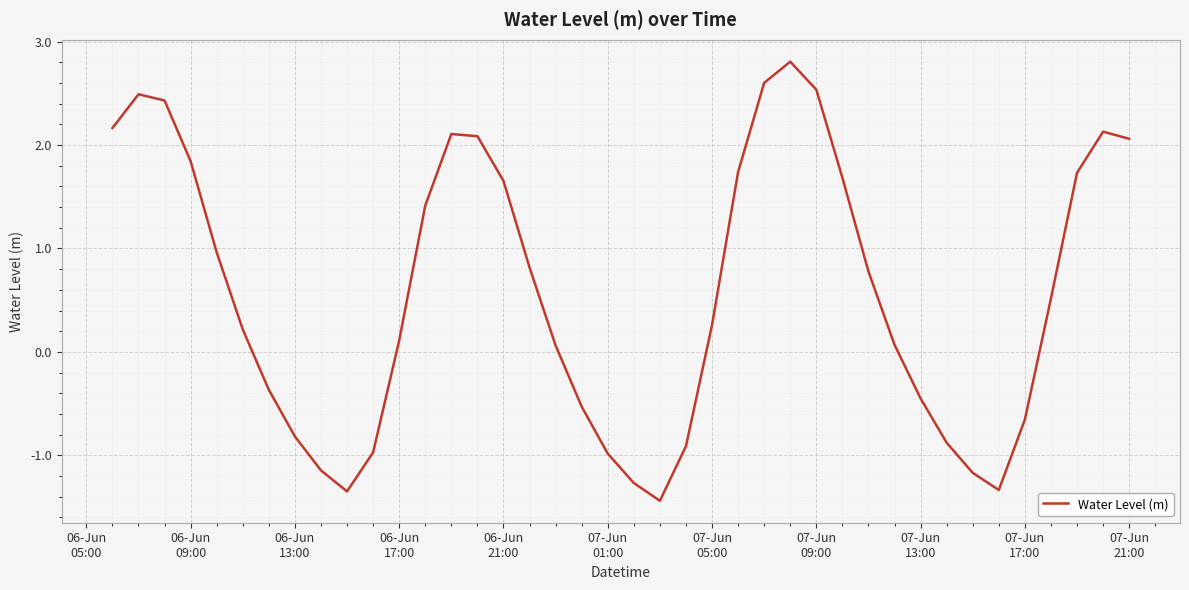

What is the maximum value shown in the chart?

2.8